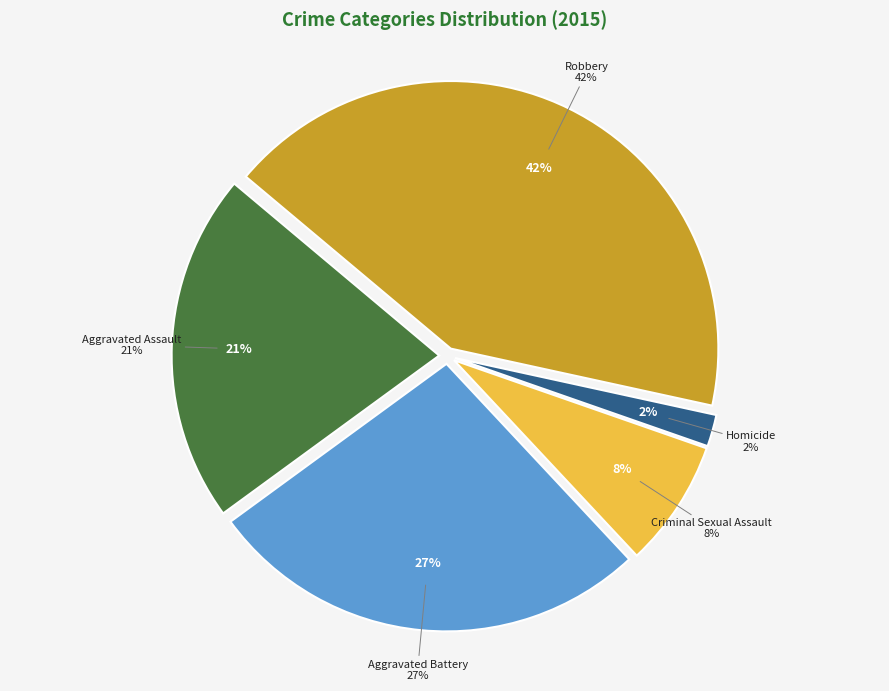

How many segments does this pie chart have?

5